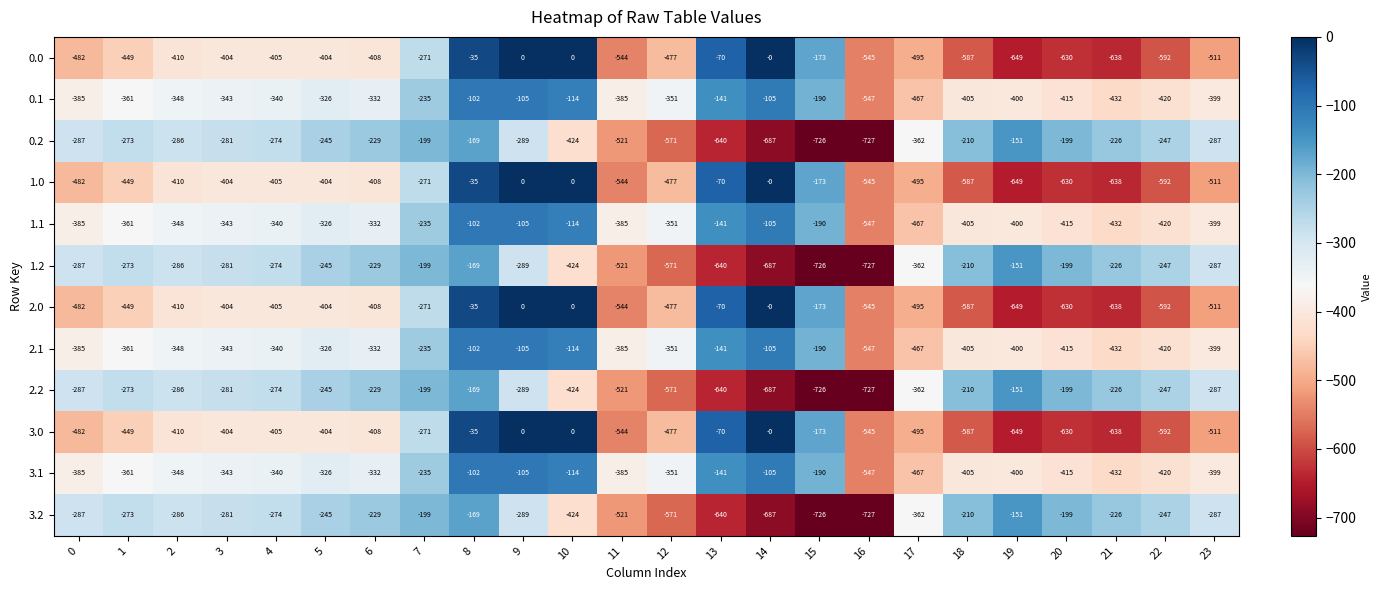

Is the value of 3.2 at 7 greater than the value of 1.0 at 3?

Yes